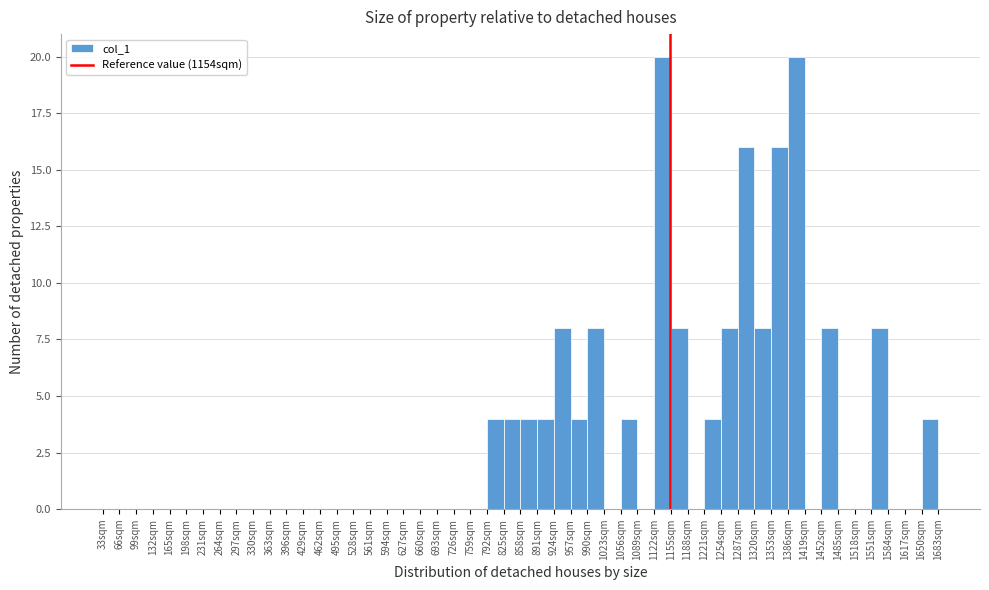

Reading left to right, list every bar in this chart as the range it spans on the x-axis followed by its height. Neither the bar edges nor the heights are printed on the chart, so give them approximately, as read against the axes.

33 to 66: 0
66 to 99: 0
99 to 132: 0
132 to 165: 0
165 to 198: 0
198 to 231: 0
231 to 264: 0
264 to 297: 0
297 to 330: 0
330 to 363: 0
363 to 396: 0
396 to 429: 0
429 to 462: 0
462 to 495: 0
495 to 528: 0
528 to 561: 0
561 to 594: 0
594 to 627: 0
627 to 660: 0
660 to 693: 0
693 to 726: 0
726 to 759: 0
759 to 792: 0
792 to 825: 4
825 to 858: 4
858 to 891: 4
891 to 924: 4
924 to 957: 8
957 to 990: 4
990 to 1023: 8
1023 to 1056: 0
1056 to 1089: 4
1089 to 1122: 0
1122 to 1155: 20
1155 to 1188: 8
1188 to 1221: 0
1221 to 1254: 4
1254 to 1287: 8
1287 to 1320: 16
1320 to 1353: 8
1353 to 1386: 16
1386 to 1419: 20
1419 to 1452: 0
1452 to 1485: 8
1485 to 1518: 0
1518 to 1551: 0
1551 to 1584: 8
1584 to 1617: 0
1617 to 1650: 0
1650 to 1683: 4